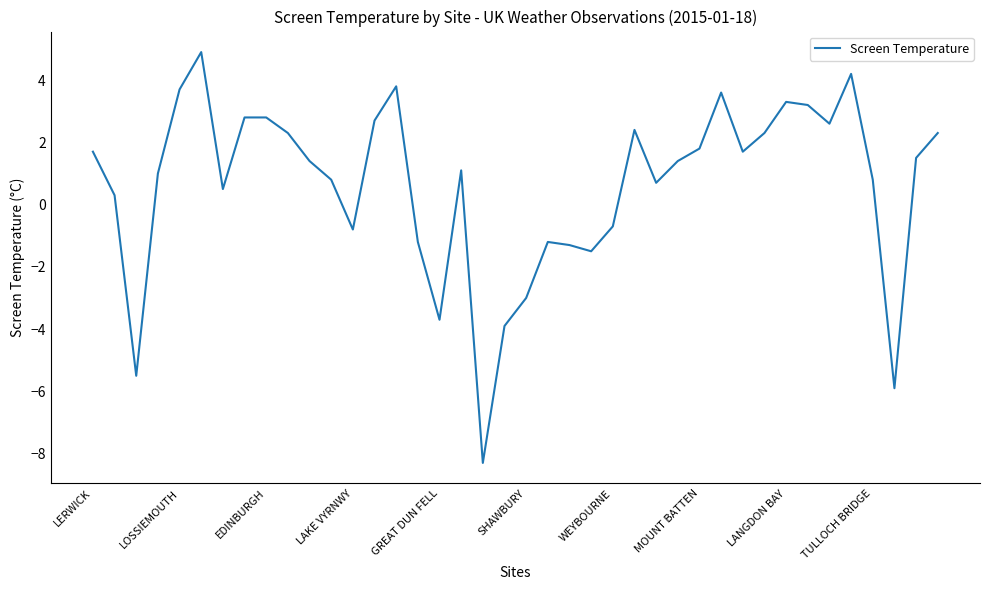

What is the difference between the maximum and minimum values?

13.2